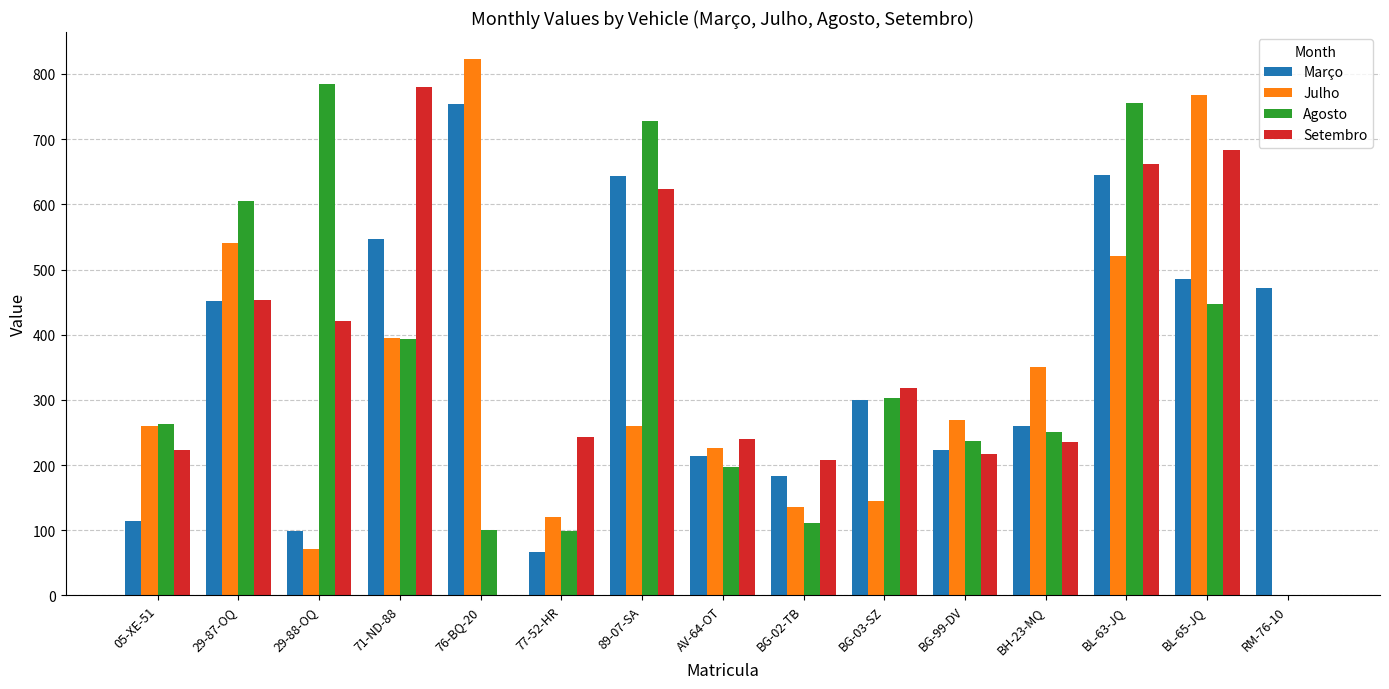

Is it true that Agosto equals 334.9 at BL-63-JQ?

False